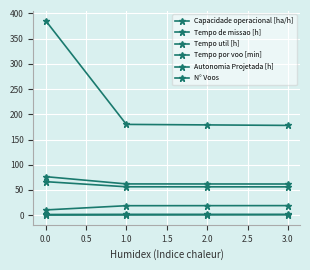

The value of Capacidade operacional [ha/h] at 1.0 is 1.6. True or false?

True